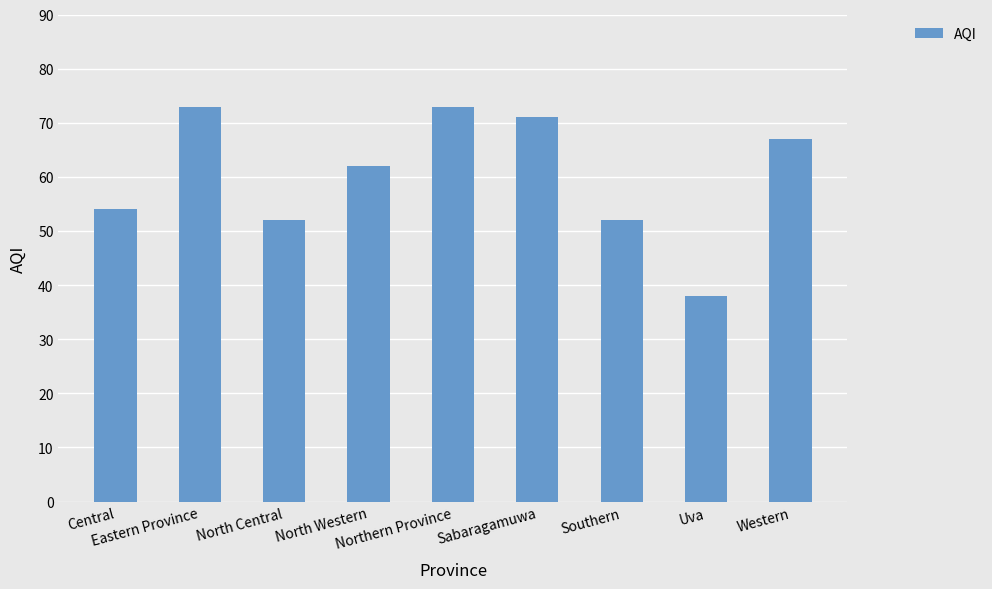

At which label is the value closest to 55?

Central